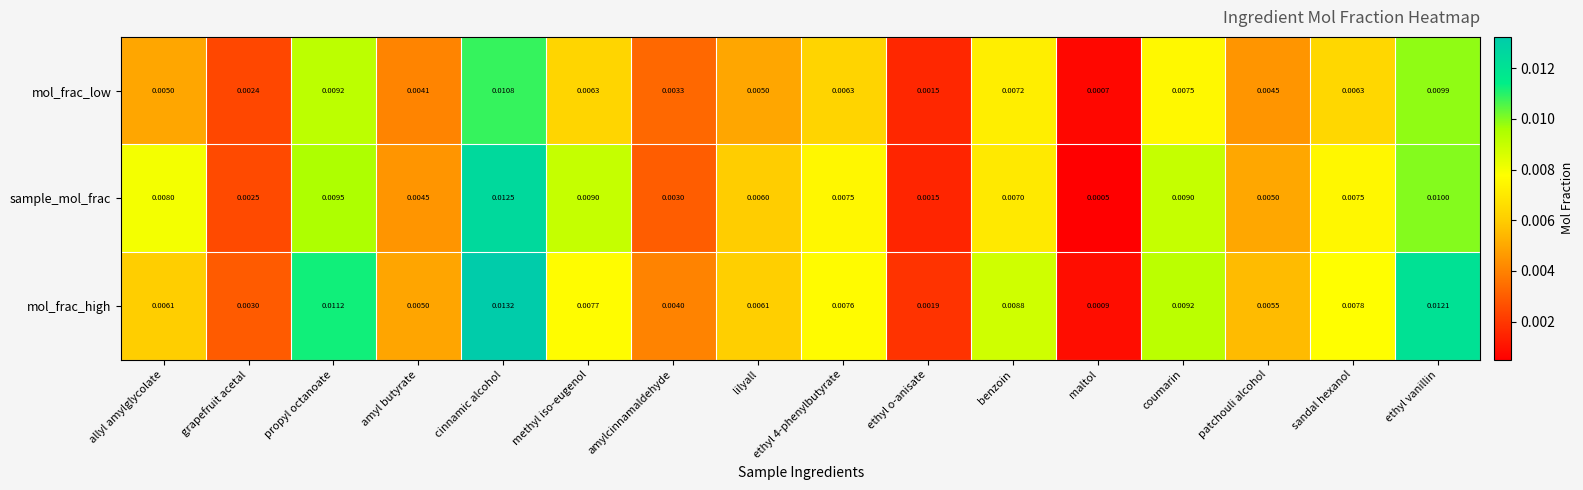

Between cinnamic alcohol and methyl iso-eugenol, which series saw the biggest shift?

mol_frac_high